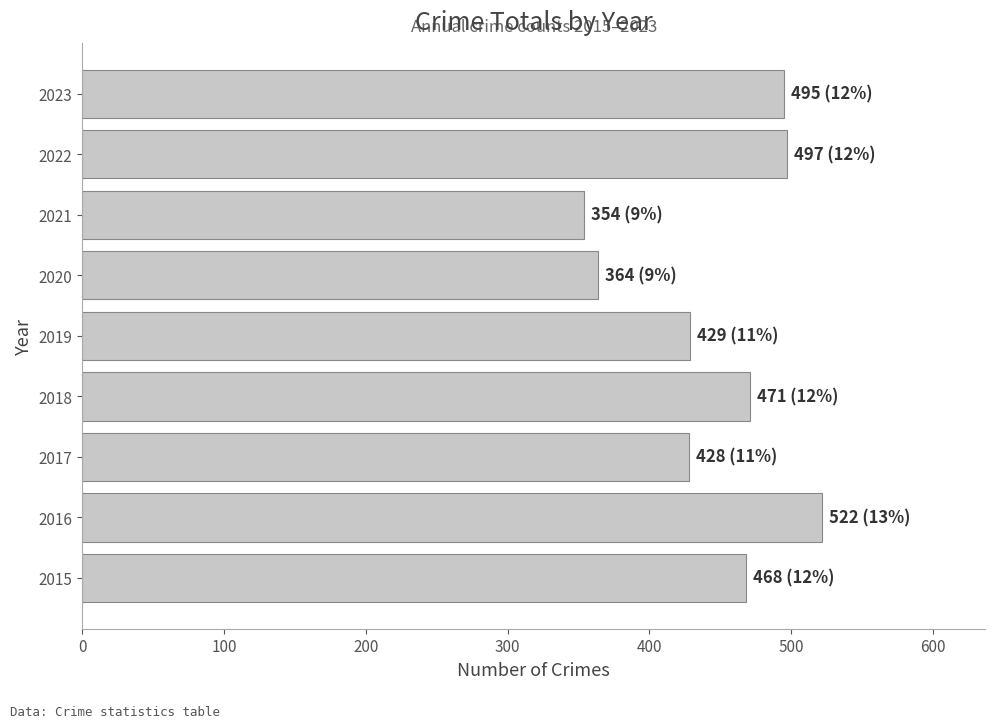

Approximately how many times larger is the value at 2020 compared to 2019?

0.8